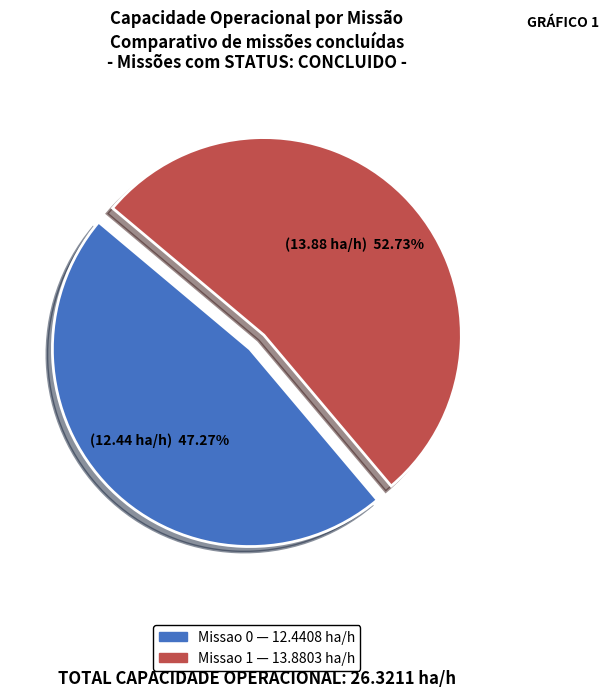

To the nearest percent, what portion does Missao 1 represent?

53%